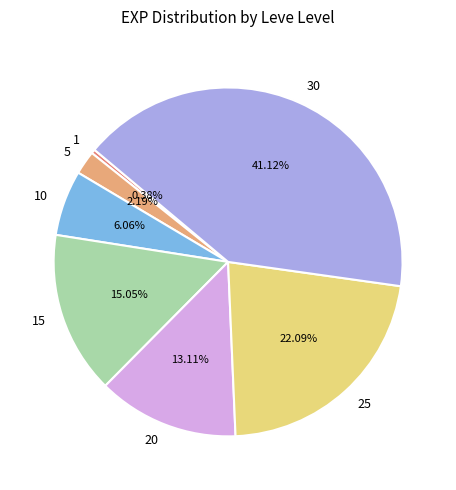

To the nearest percent, what portion does 10 represent?

6%